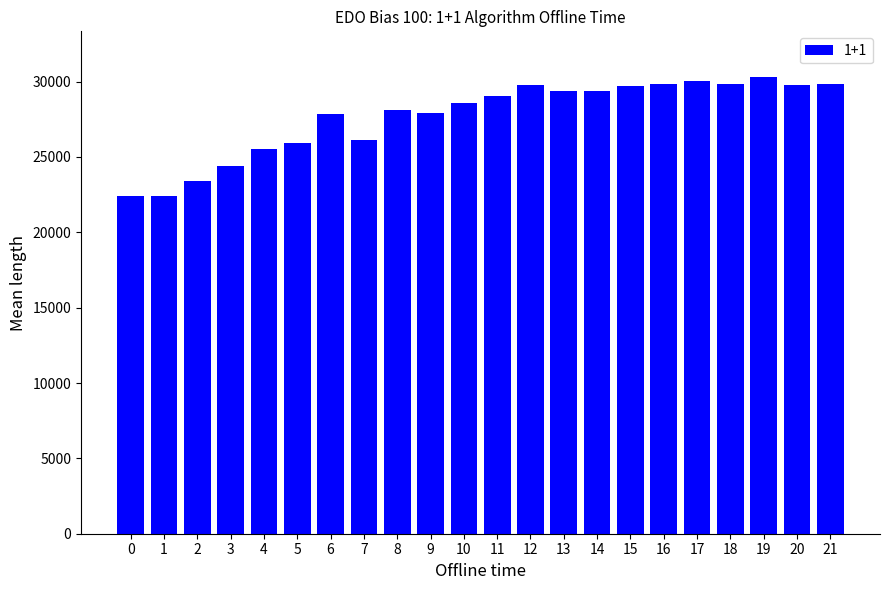

What is the maximum value shown in the chart?

30302.3